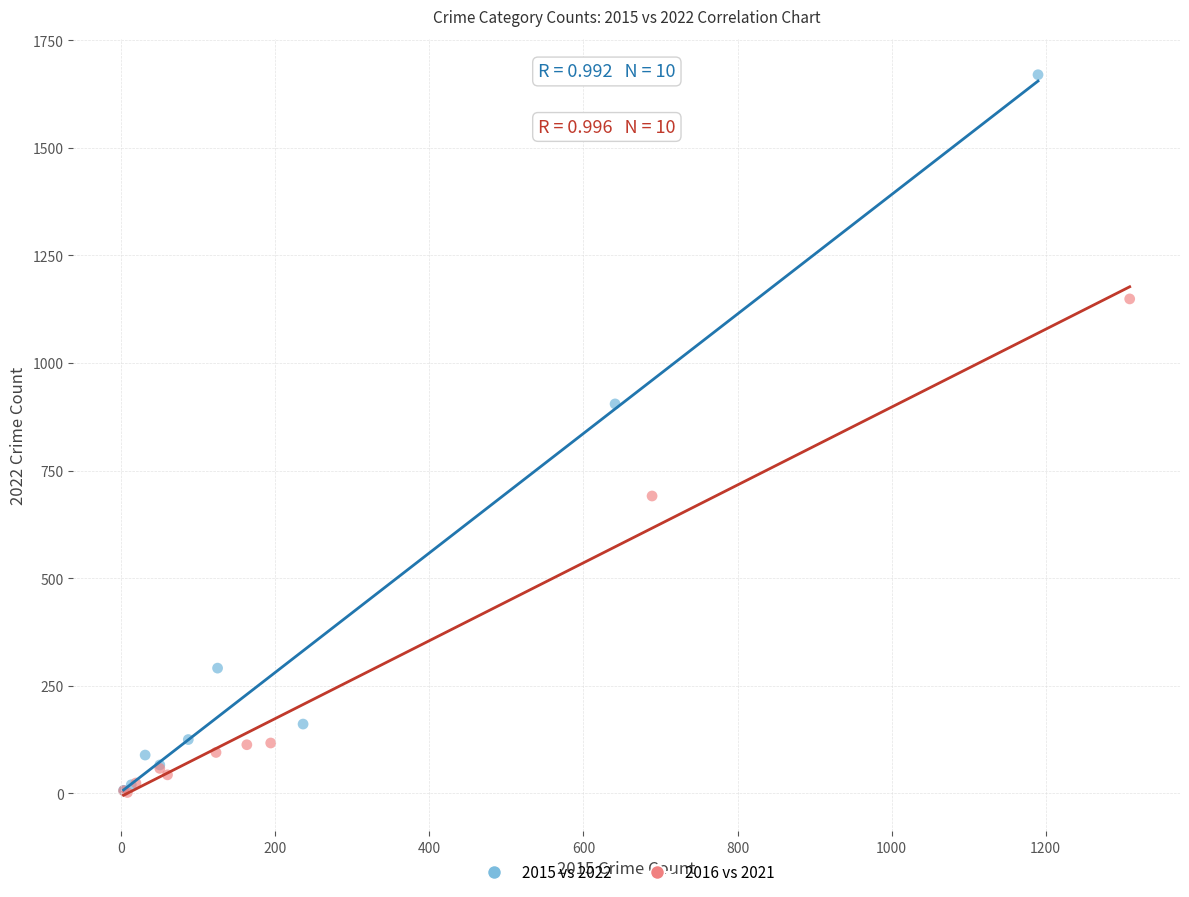

Which series reaches the maximum Y coordinate?

2015 vs 2022